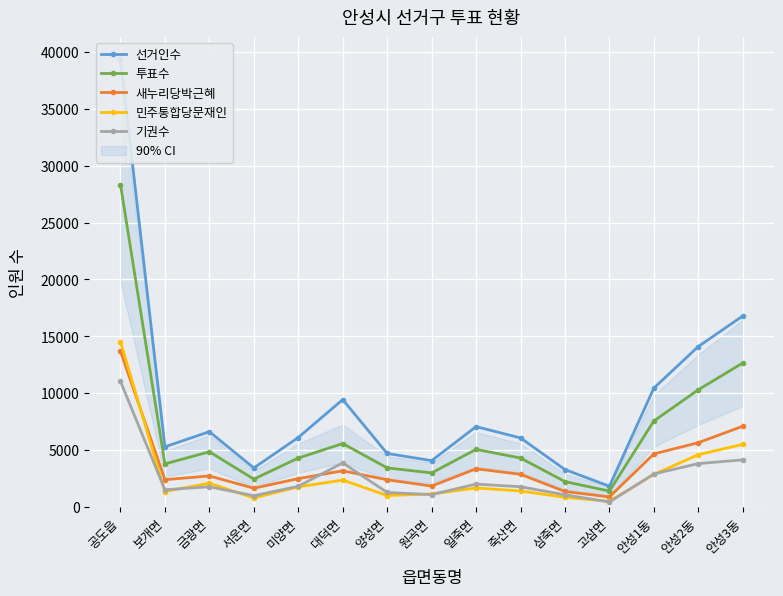

True or false: 선거인수 has a value of 4064 at 원곡면.

True